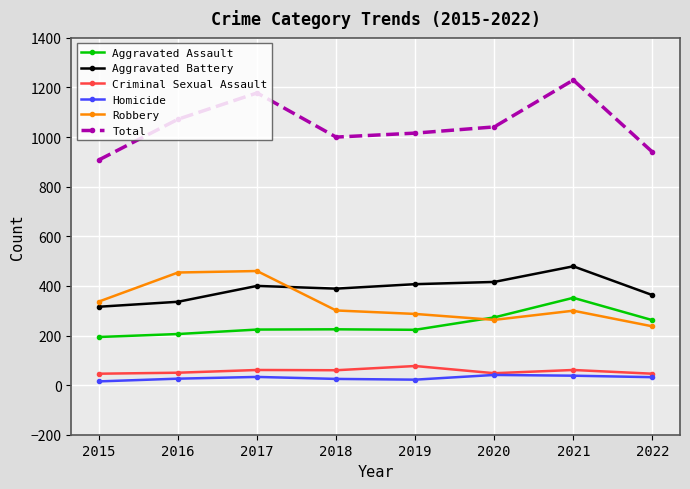

Where is Total nearest to the value 1069?

2016